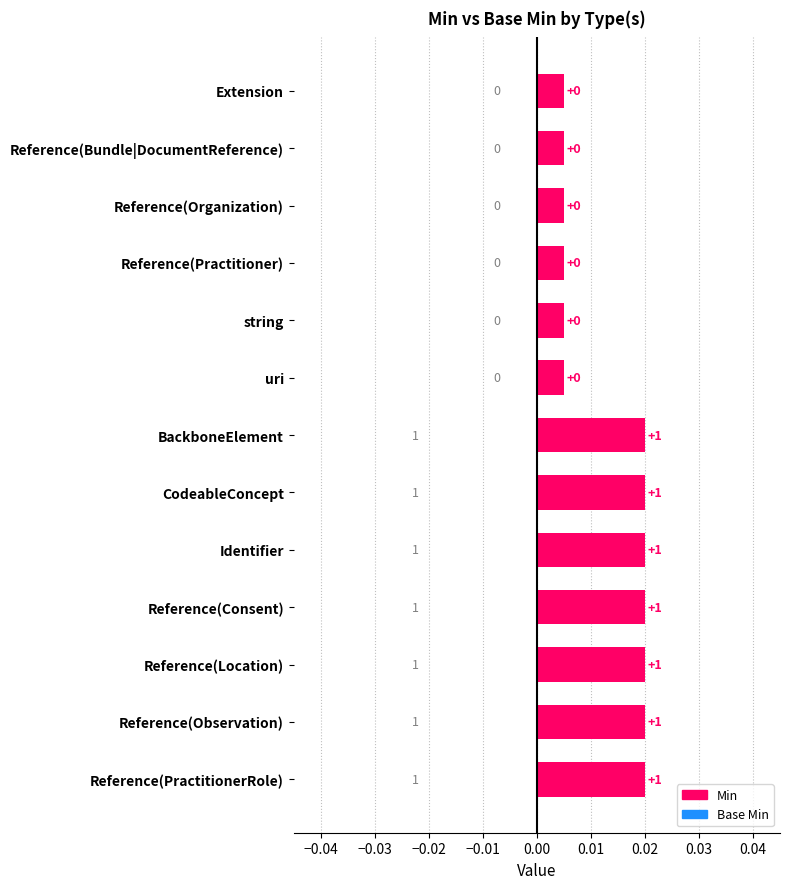

How many values in the Min series are below 1?

6